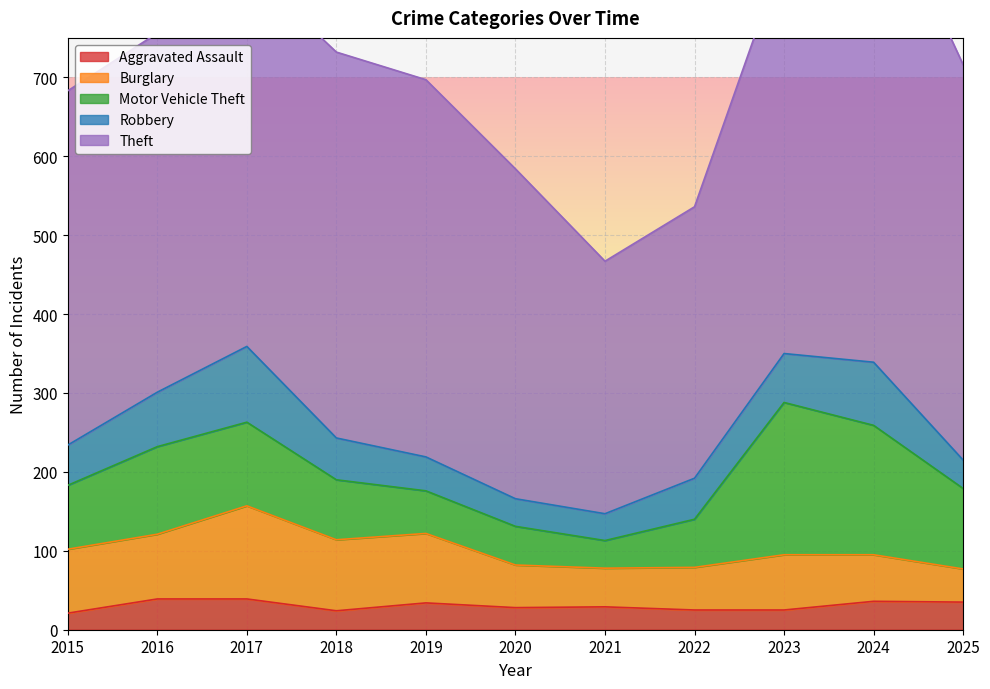

List the labels in order of Motor Vehicle Theft value, smallest first.

2021, 2020, 2019, 2022, 2018, 2015, 2025, 2017, 2016, 2024, 2023